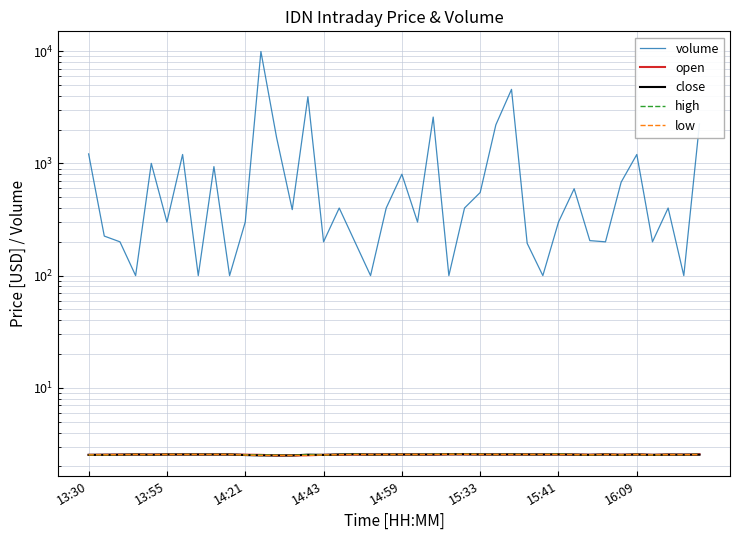

Is the value of high at 21 greater than the value of close at 37?

Yes